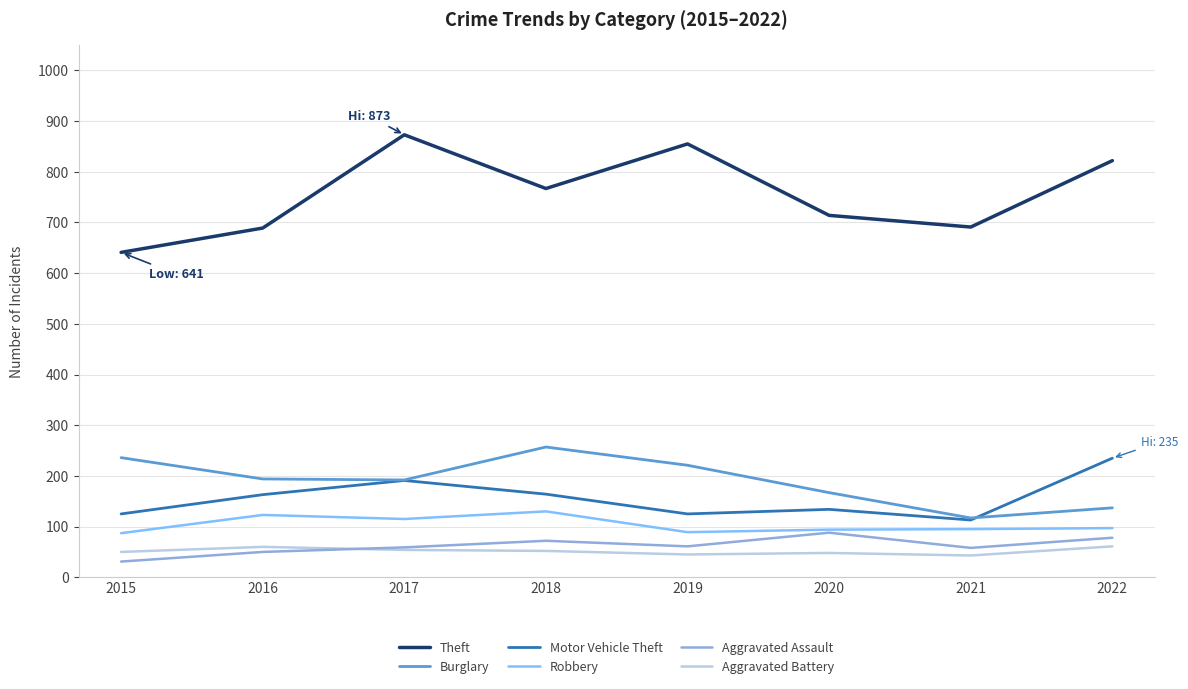

True or false: Motor Vehicle Theft has a value of 67 at 2017.

False